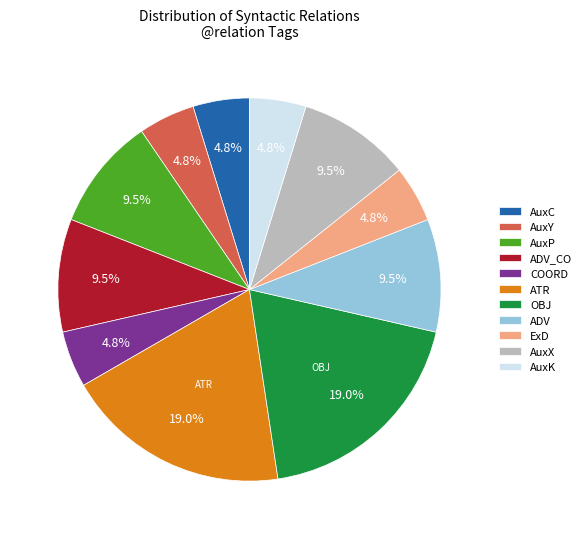

How many slices are in this pie chart?

11